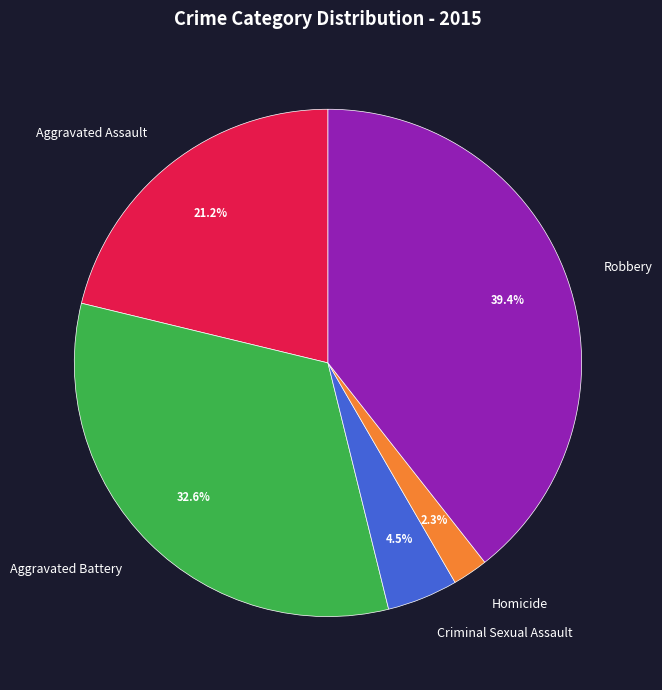

To the nearest percent, what portion does Aggravated Battery represent?

33%